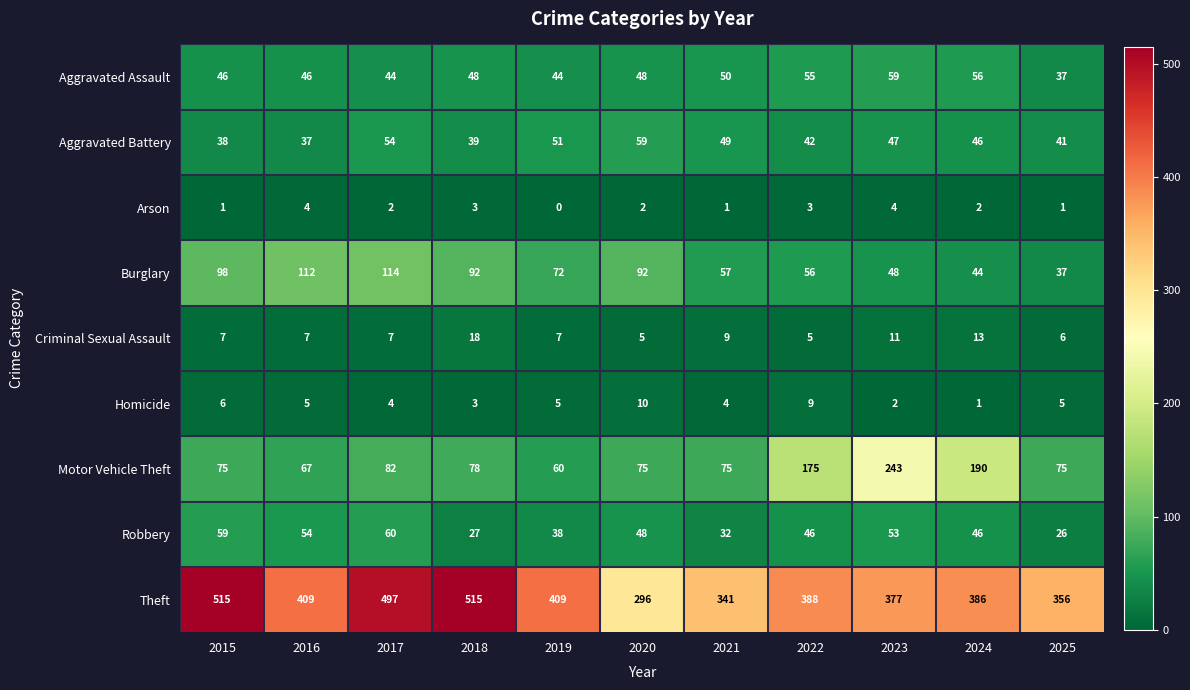

At which category does the chart reach its minimum across all series?

2019